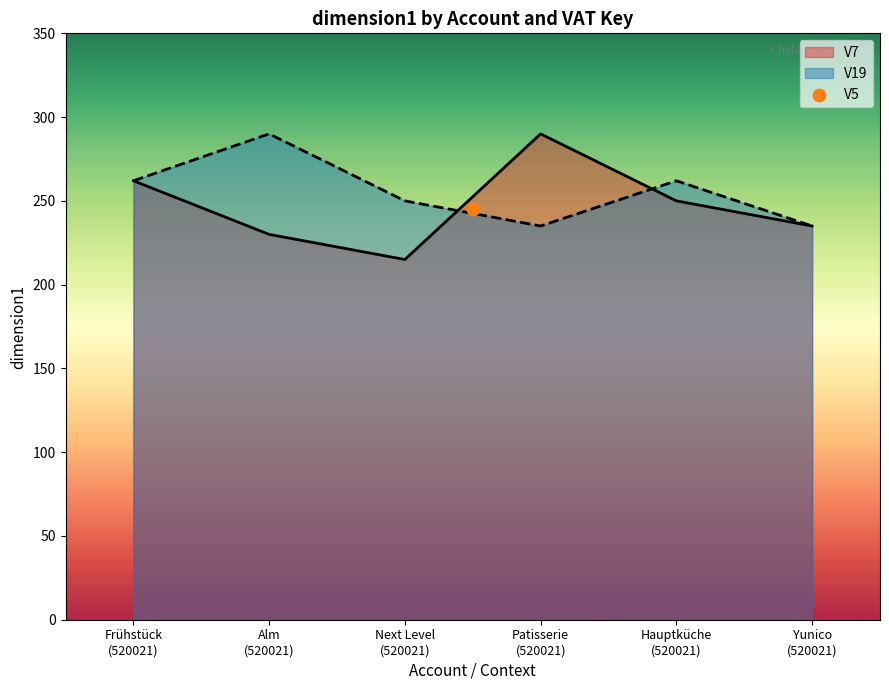

Which series has the largest total across all categories?

V19